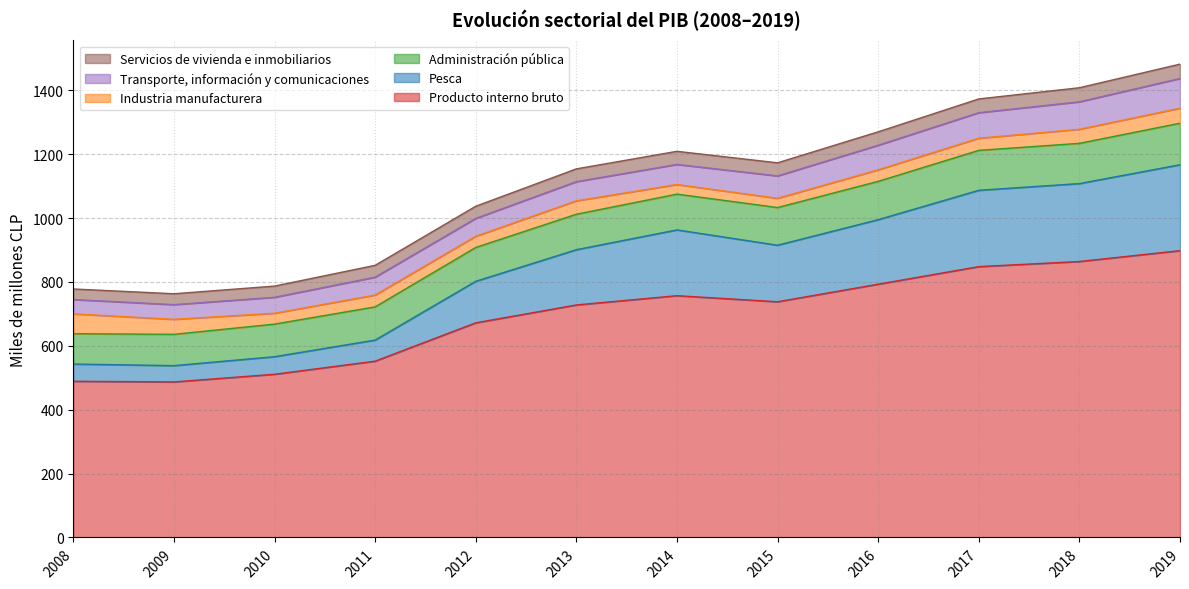

Does the chart have visible grid lines?

Yes